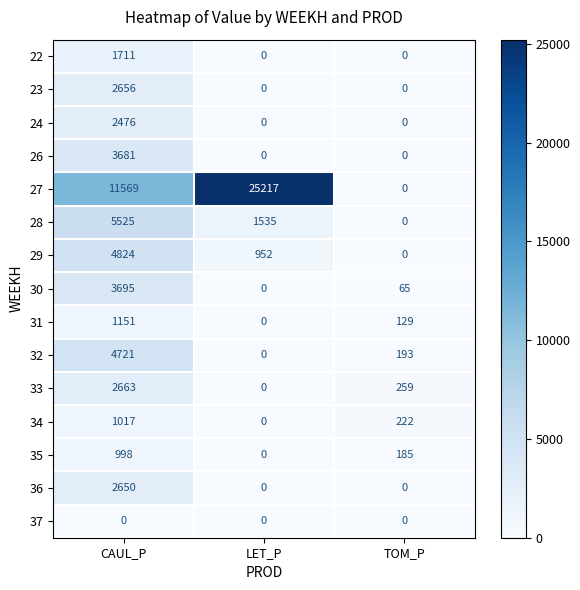

The 29 series shows 2918 at TOM_P. True or false?

False